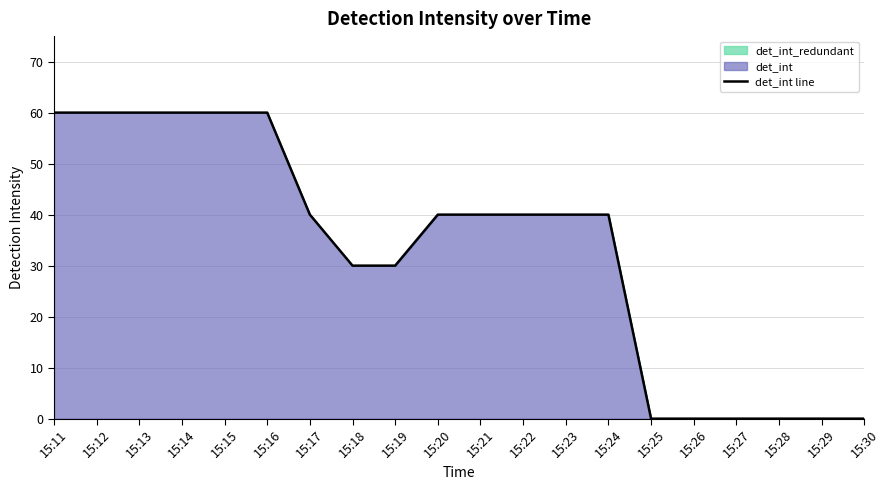

How many values exceed 40?

6